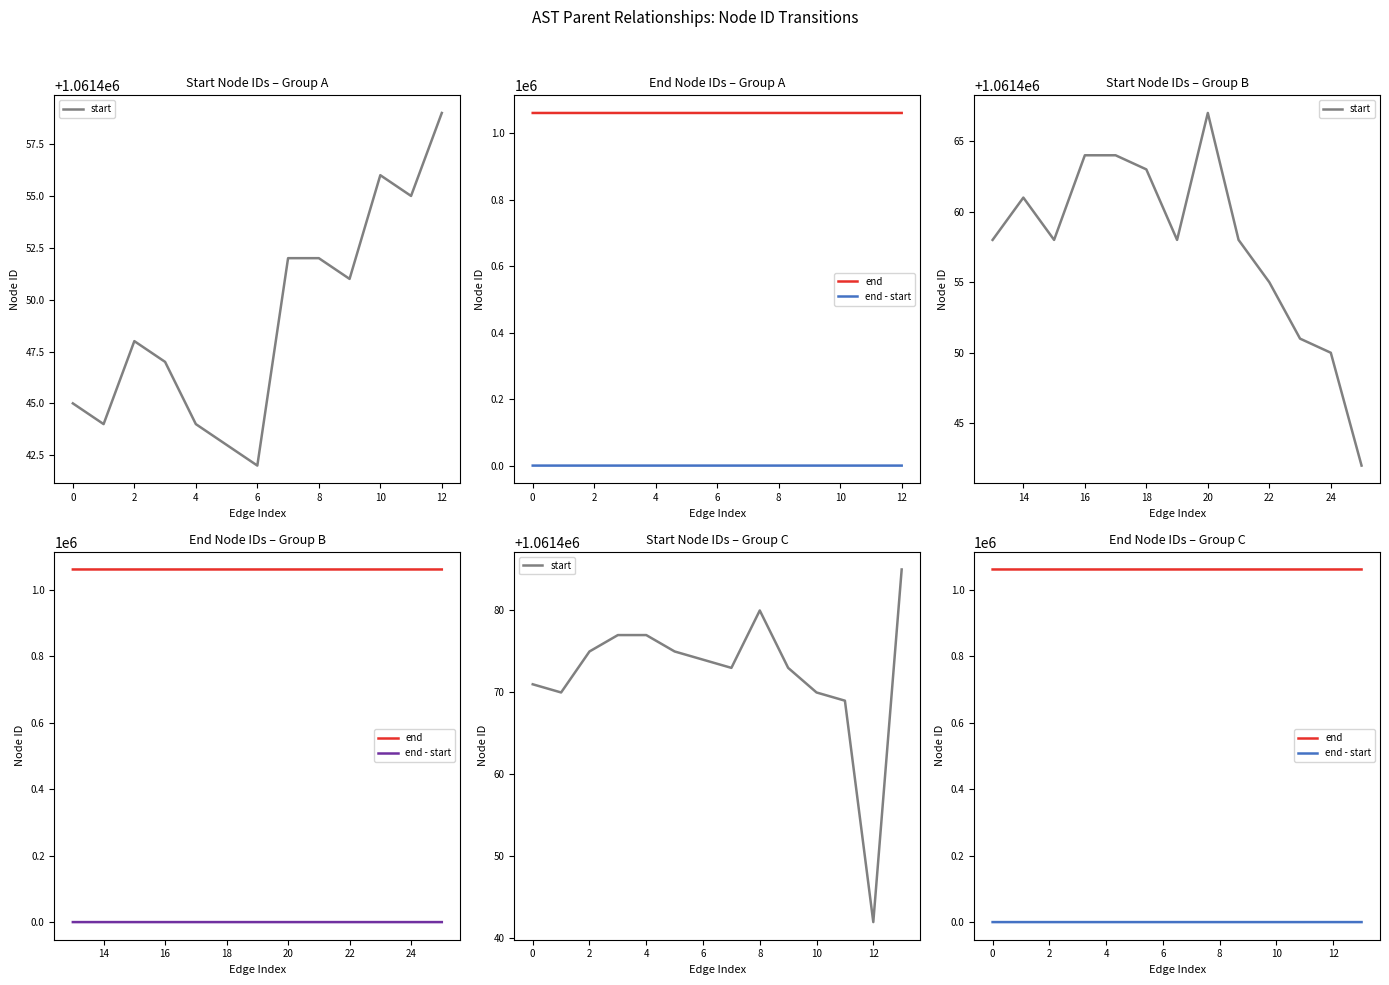

What is the sum of all end values?

14860661